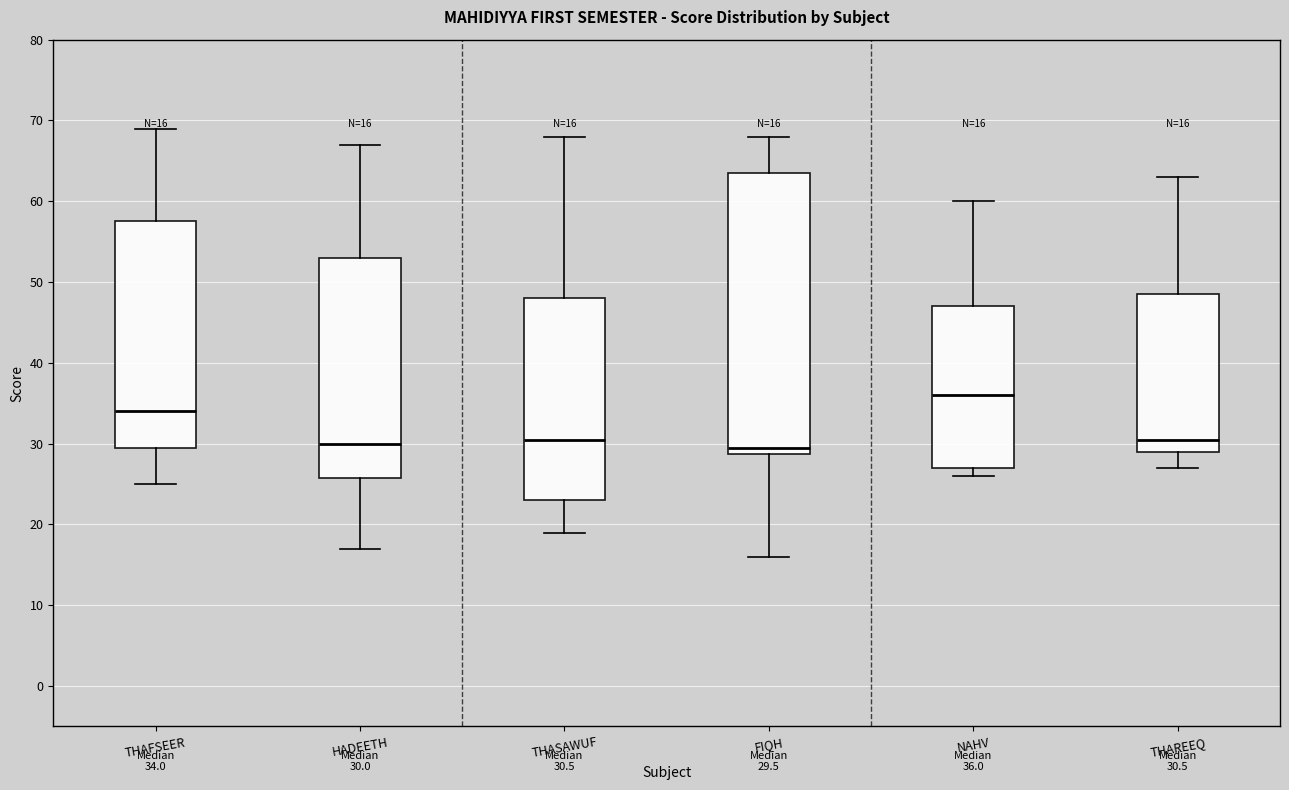

Comparing the boxes themselves (not the whiskers), which one is the tallest?

FIQH